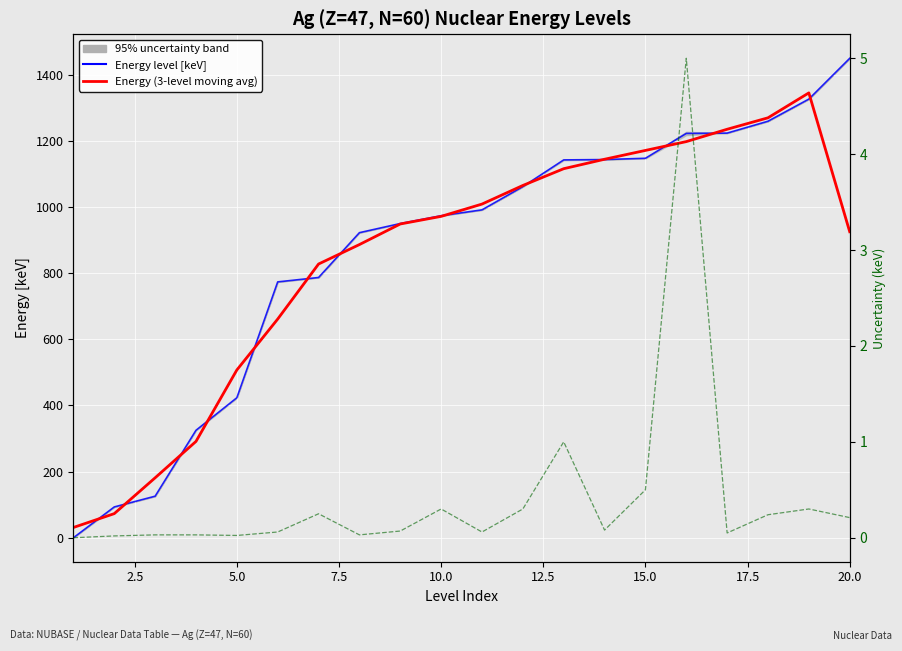

Which series has the widest spread of values?

Energy level [keV]